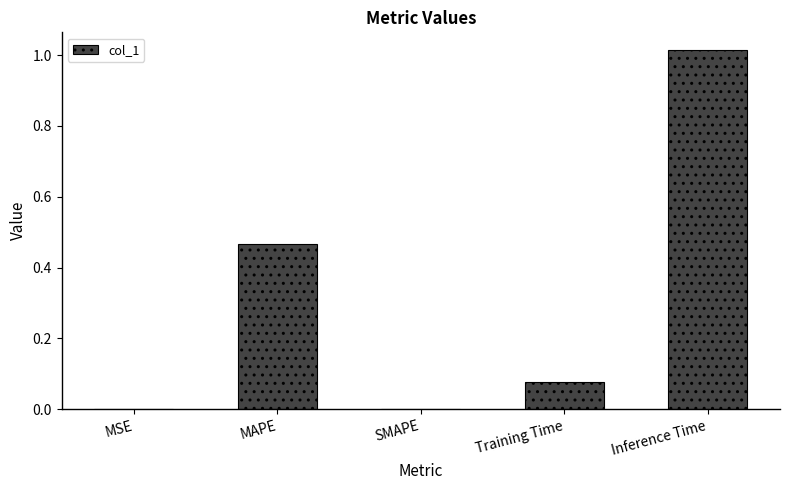

At which category does the chart reach its peak across all series?

Inference Time